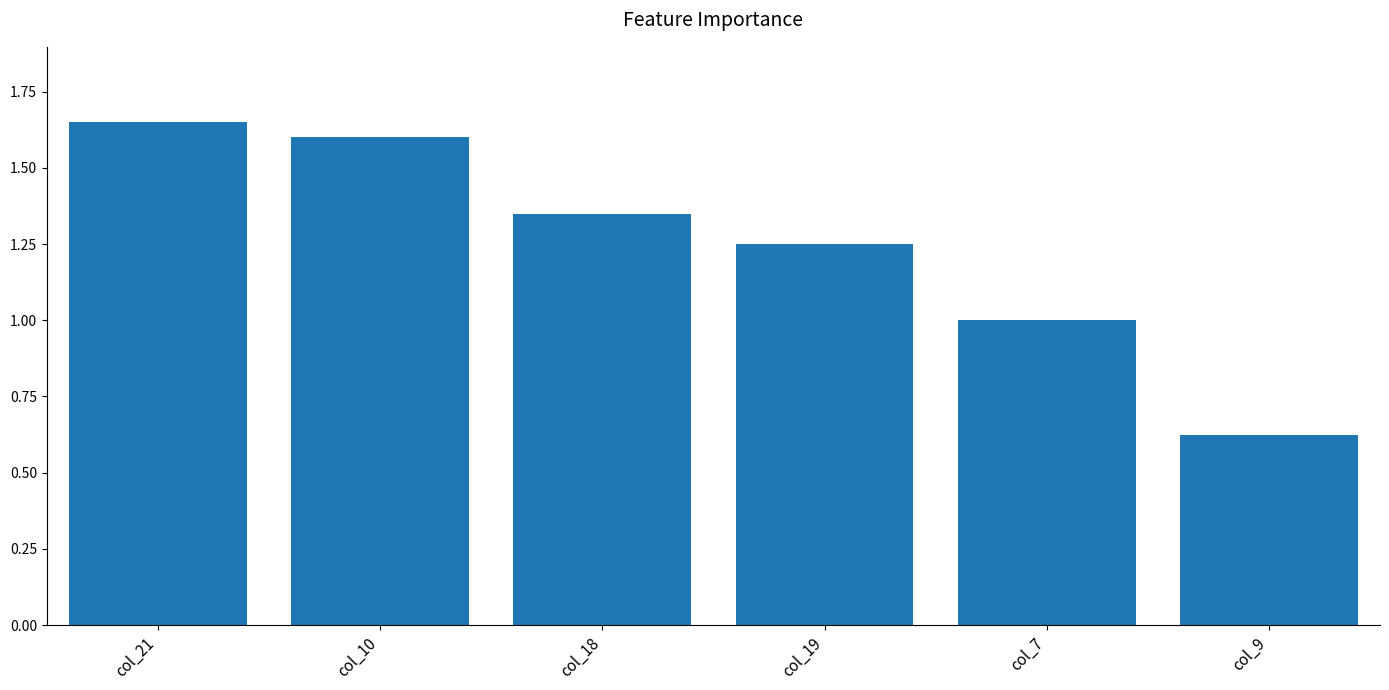

True or false: the data shows 2.6 at col_21.

False